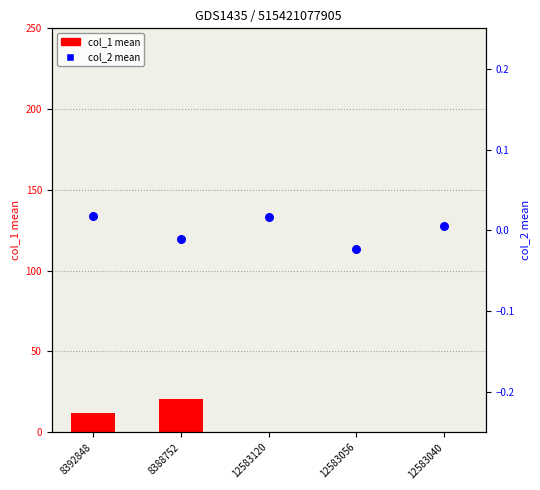

At which category is the sum across all series the highest?

8388752